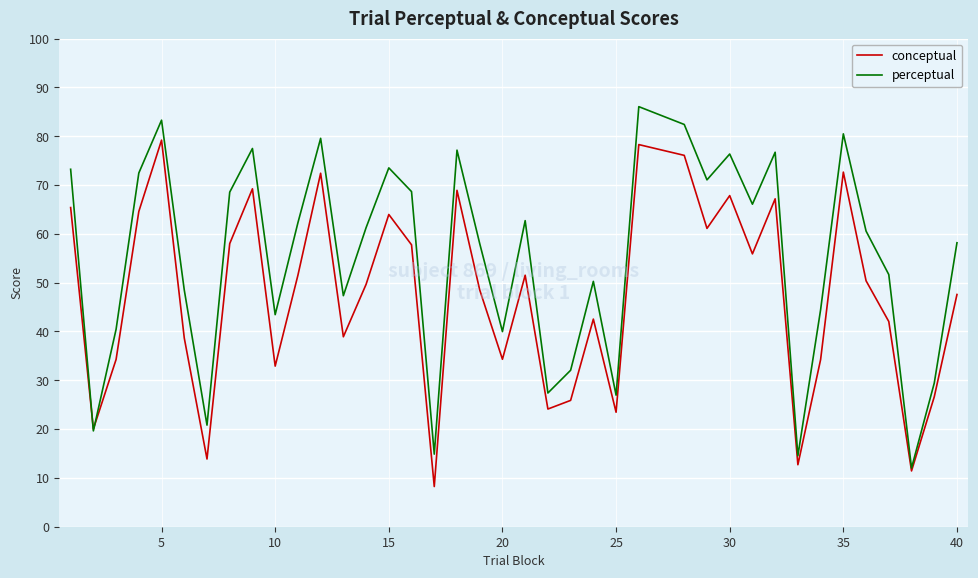

What is the smallest value displayed?

8.2